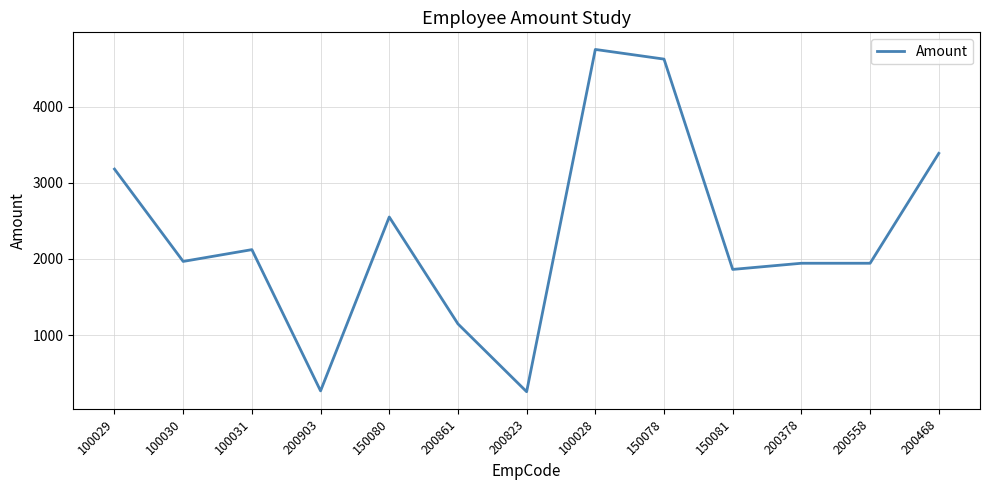

True or false: there are more than 1 points higher than both neighbors.

True